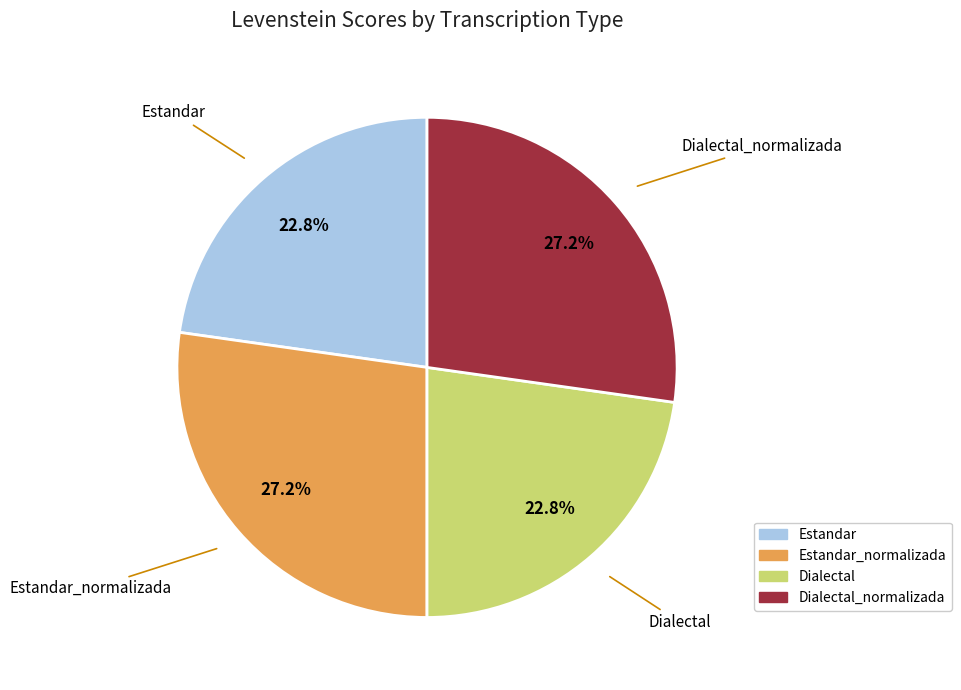

Is there a majority slice in this chart?

No